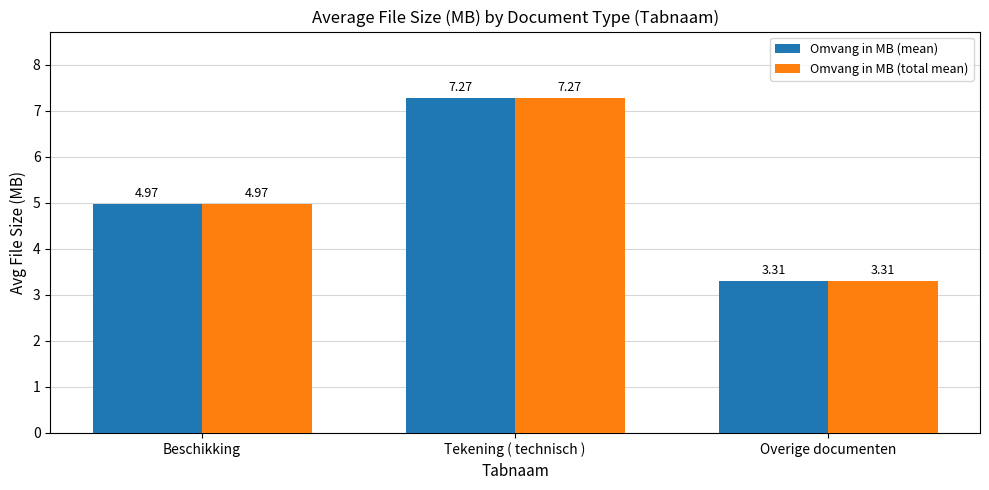

The value of Omvang in MB (mean) at Overige documenten is 3.3. True or false?

True